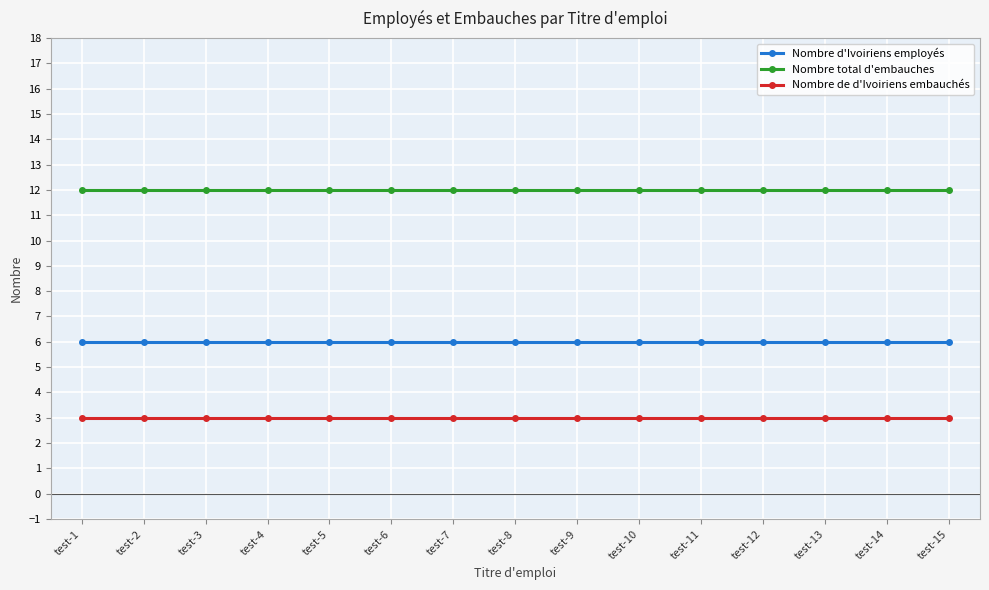

What is the value of the Nombre d'Ivoiriens employés point at the 1st from the left?

6